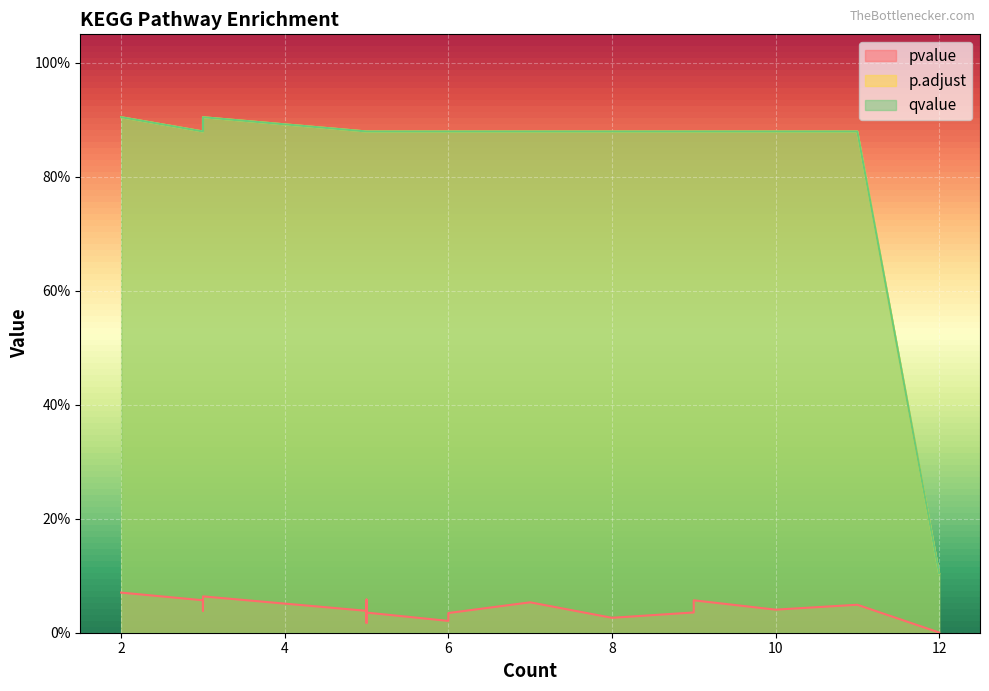

Does the chart display data point markers on the line(s)?

No